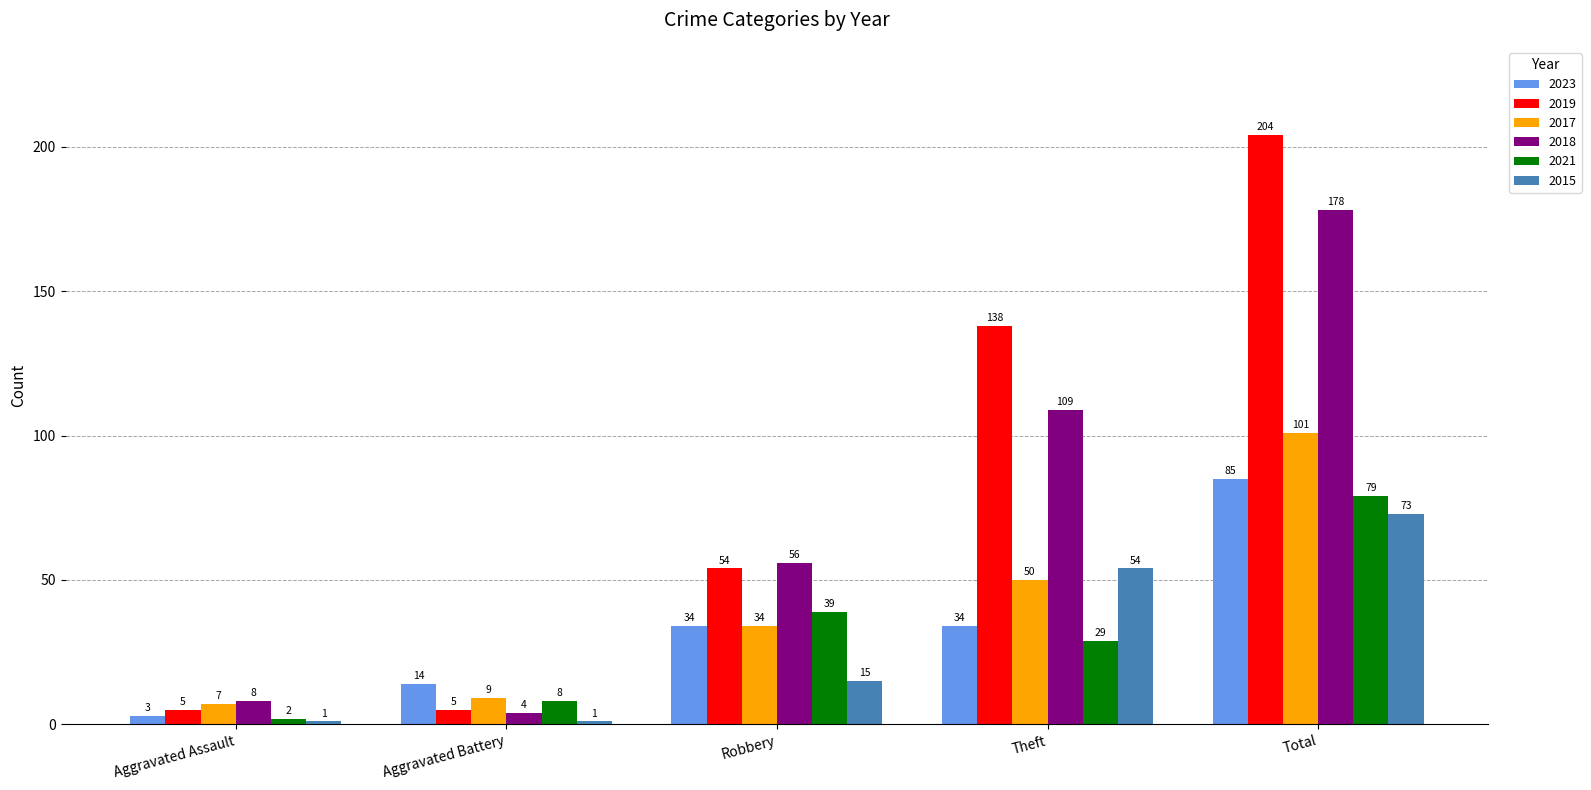

What is the minimum value for 2018?

4